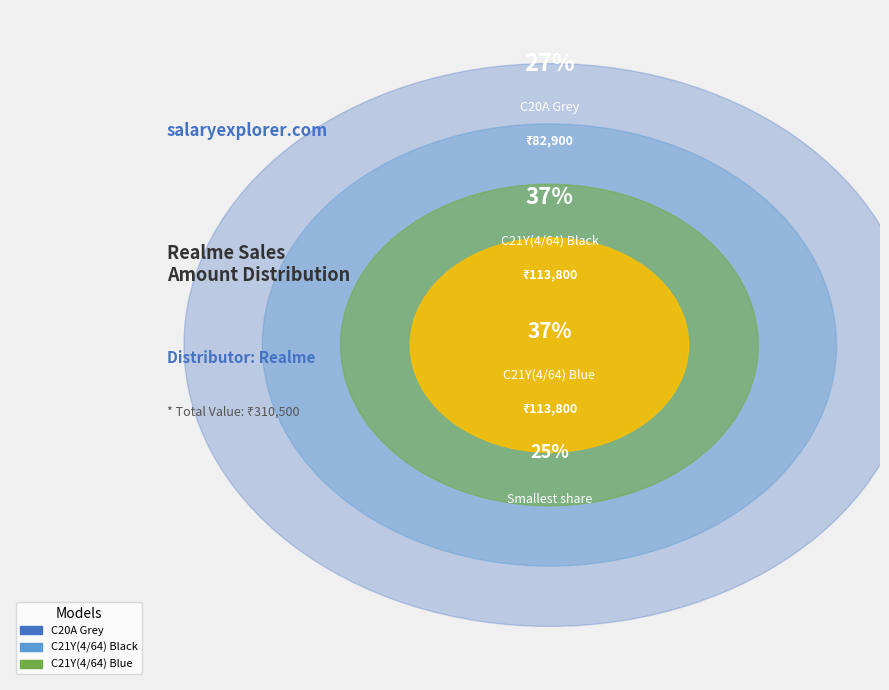

To the nearest percent, what portion does C20A Grey represent?

27%